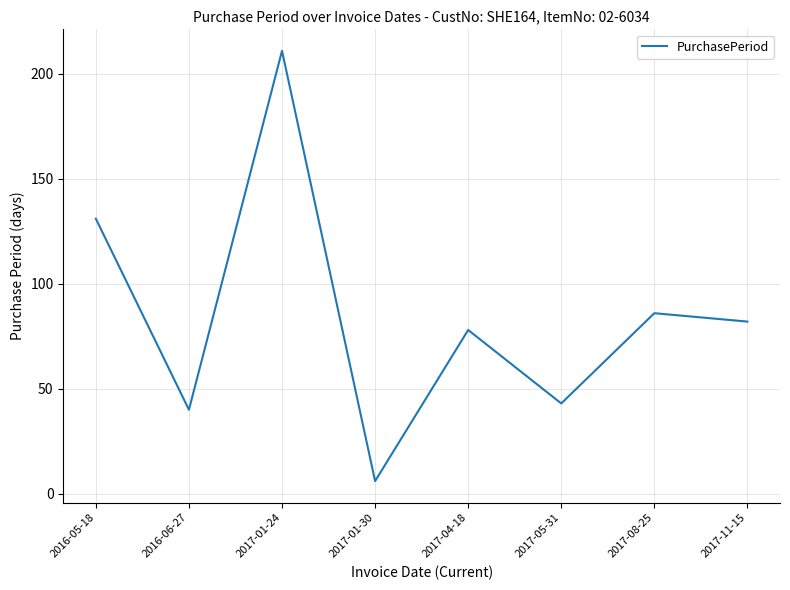

List the labels in order of value, largest first.

2017-01-24, 2016-05-18, 2017-08-25, 2017-11-15, 2017-04-18, 2017-05-31, 2016-06-27, 2017-01-30